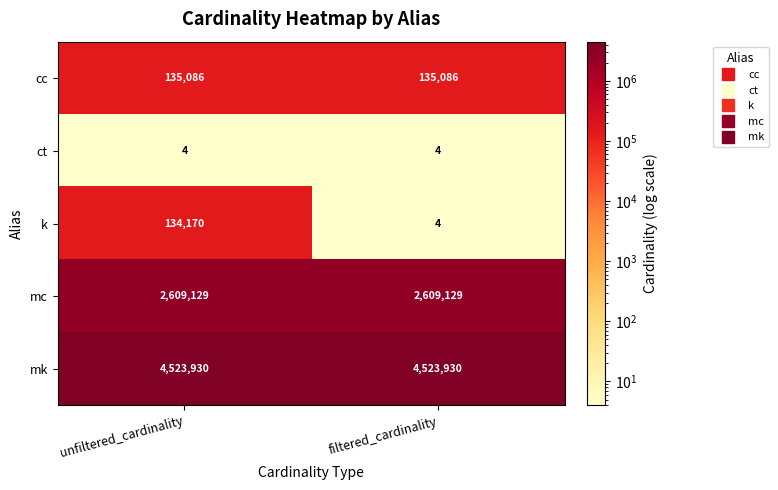

Which series changed the most between unfiltered_cardinality and filtered_cardinality?

k